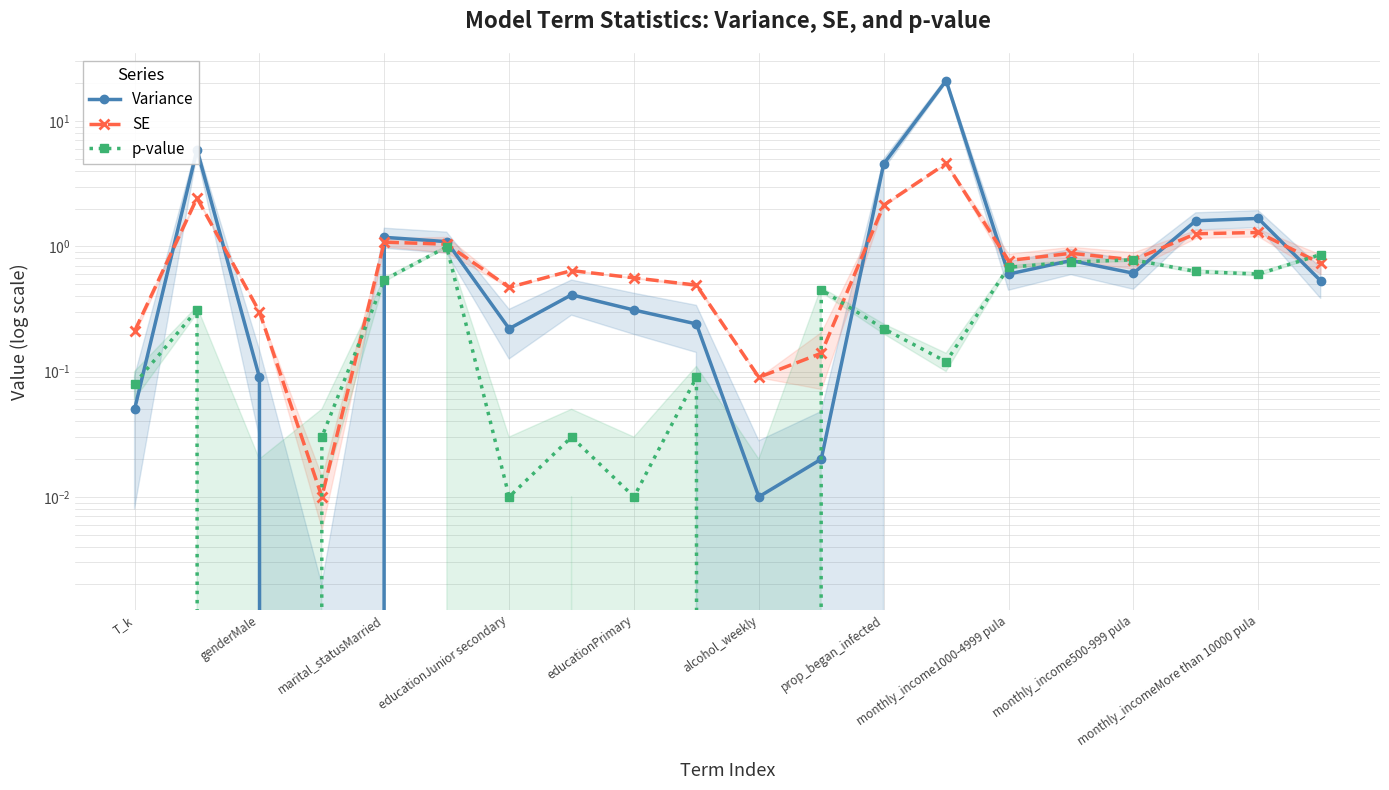

What is the difference between the highest and lowest values at 11?

0.4